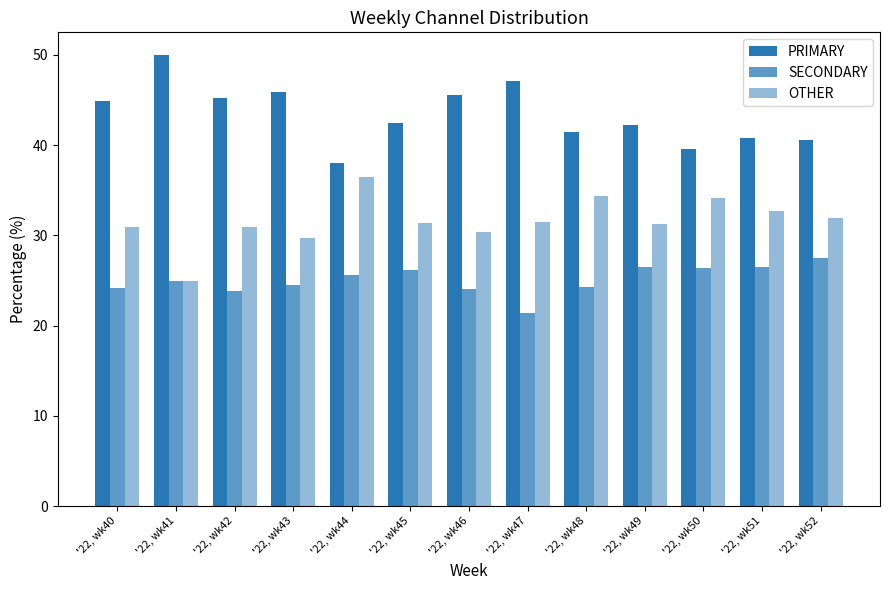

Count the number of categories in the chart.

13